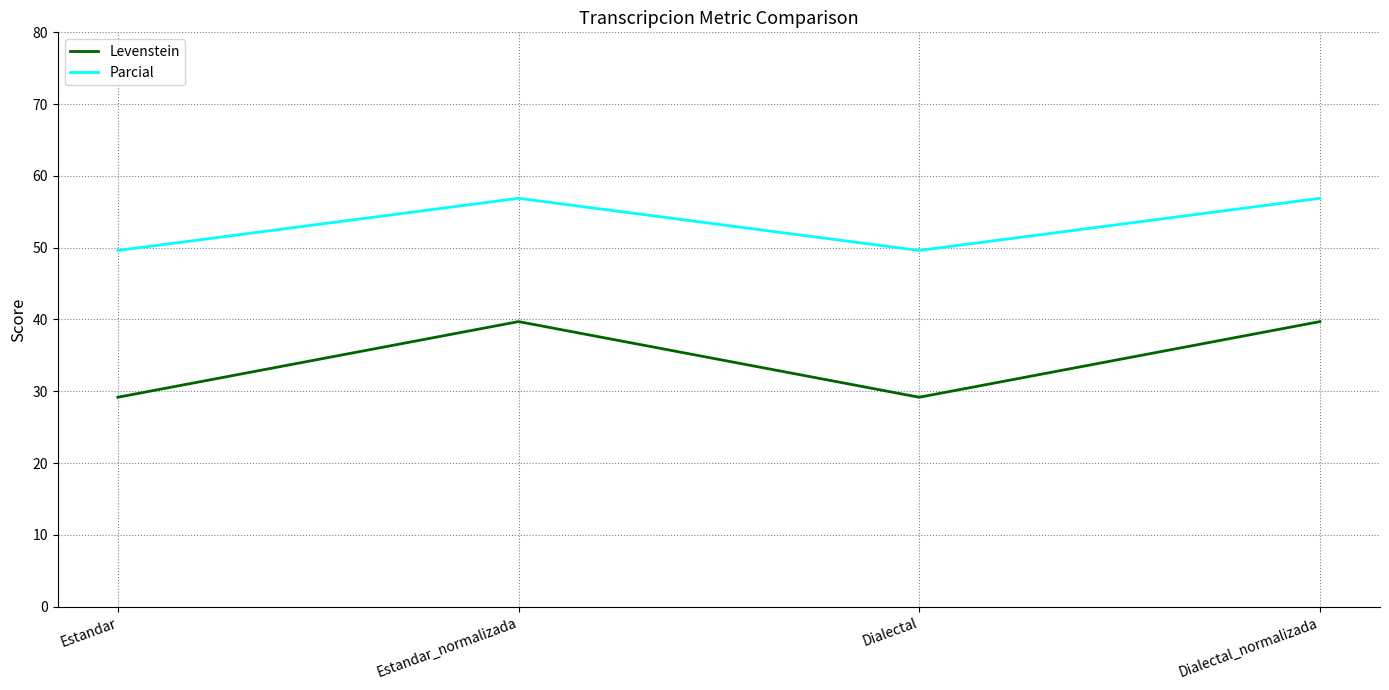

True or false: Parcial and Levenstein cross at least once.

False